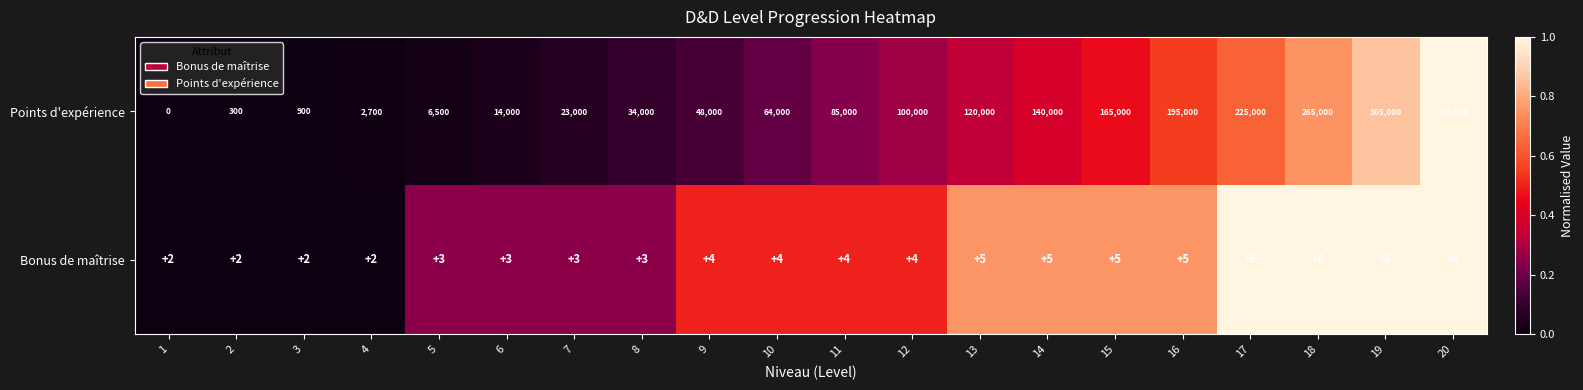

Between 2 and 20, which series saw the biggest shift?

Points d'expérience